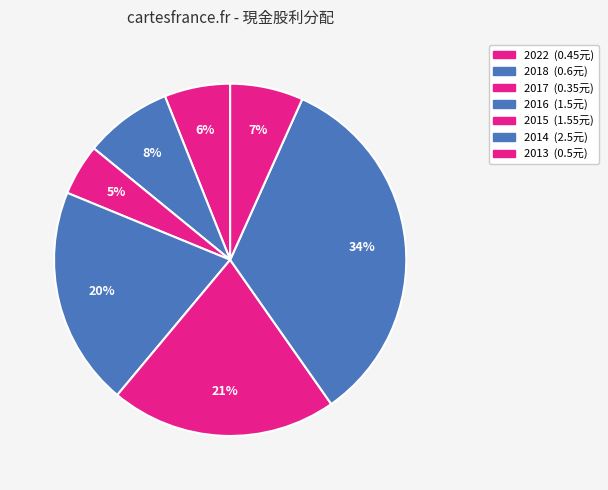

To the nearest percent, what is the average slice percentage?

14%